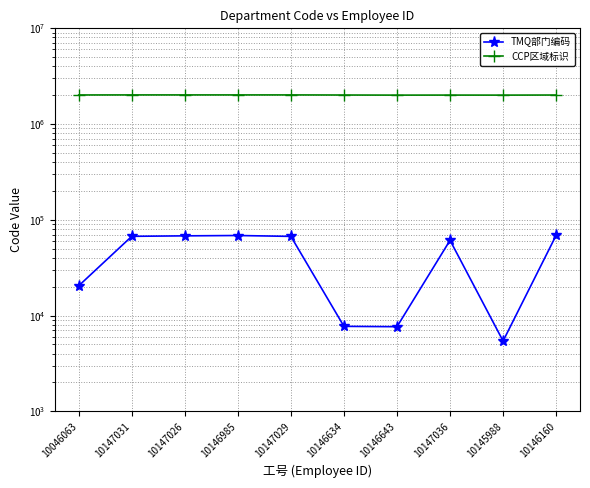

At which label is TMQ部门编码 closest to 37089?

10046063